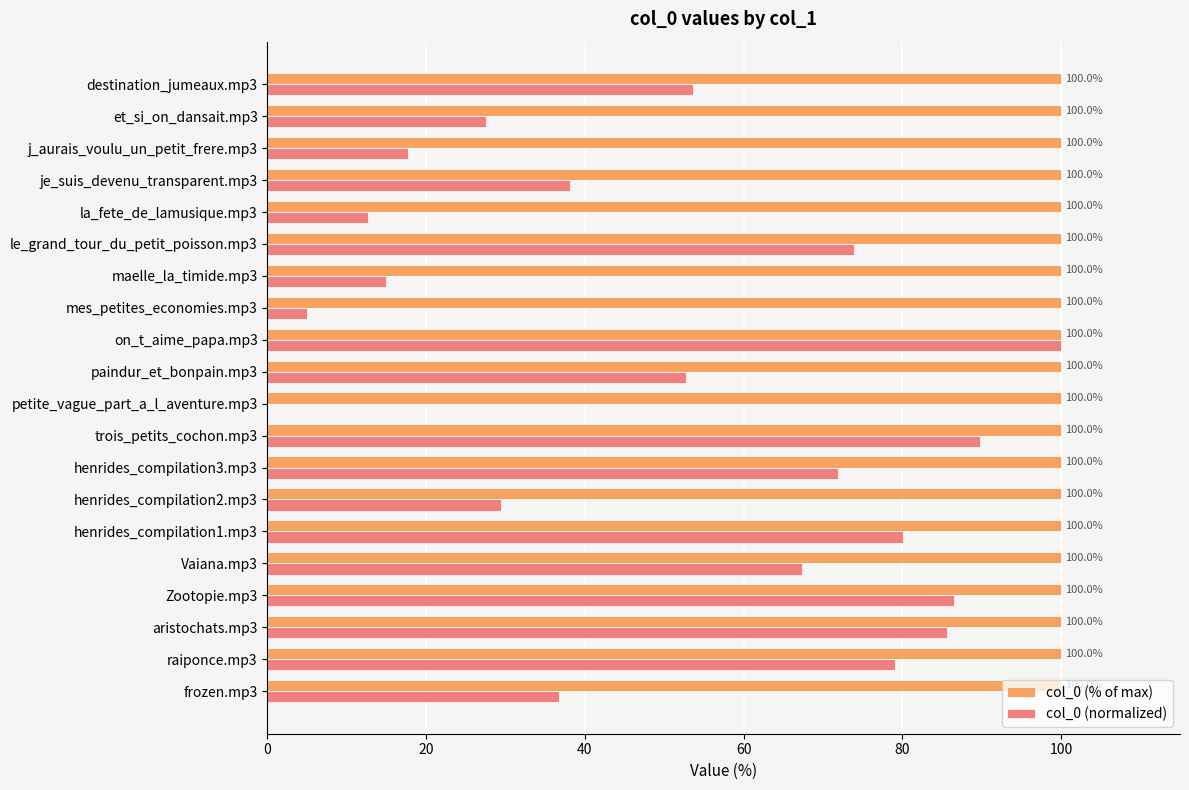

At which label is col_0 (normalized) closest to 50?

paindur_et_bonpain.mp3